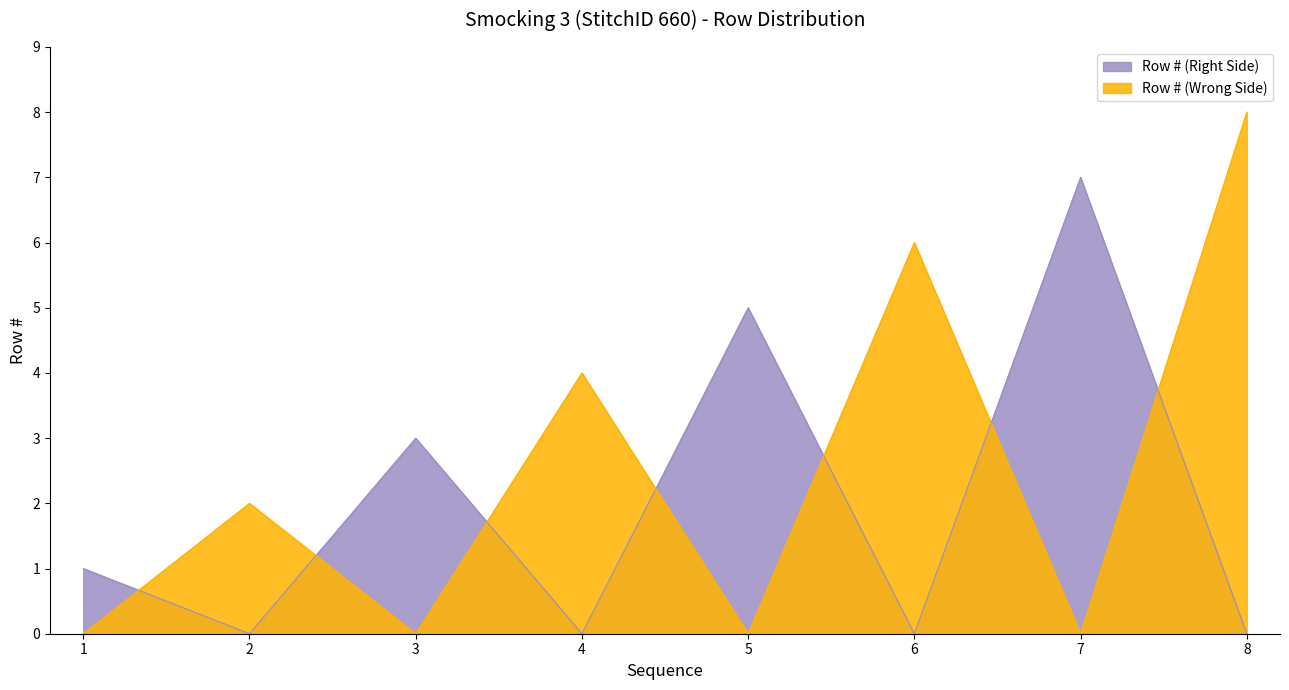

True or false: Row # (Right Side) has a value of 0 at 2.

True